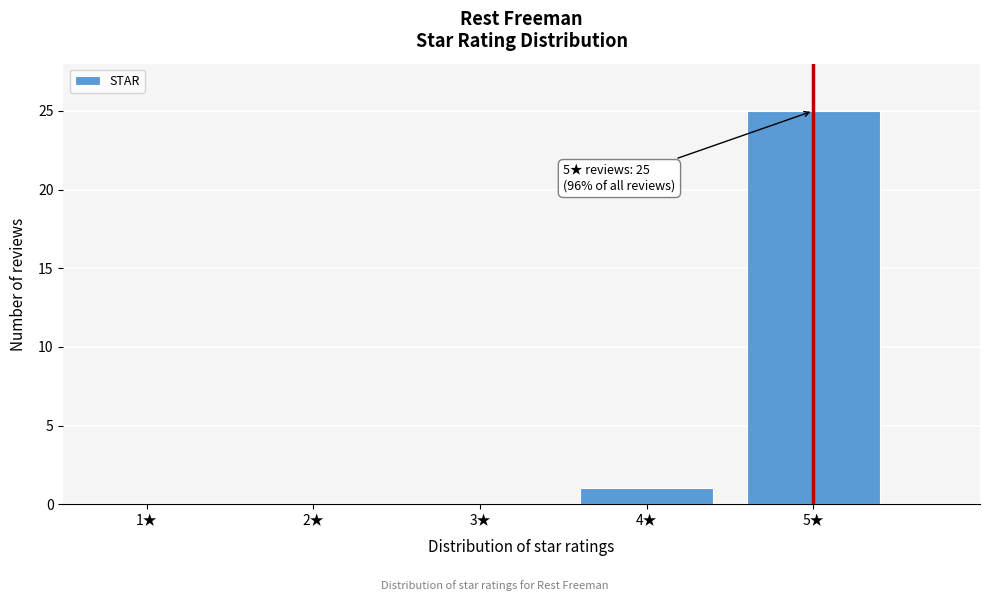

Reading right to left, what are all the values shown in this chart?

5★=25	4★=1	3★=0	2★=0	1★=0